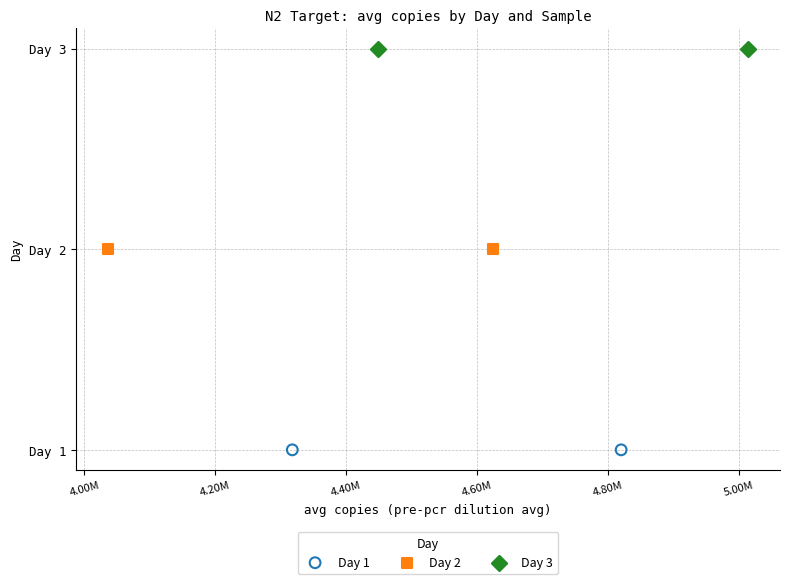

What are all the series names shown in the legend?

Day 1, Day 2, Day 3